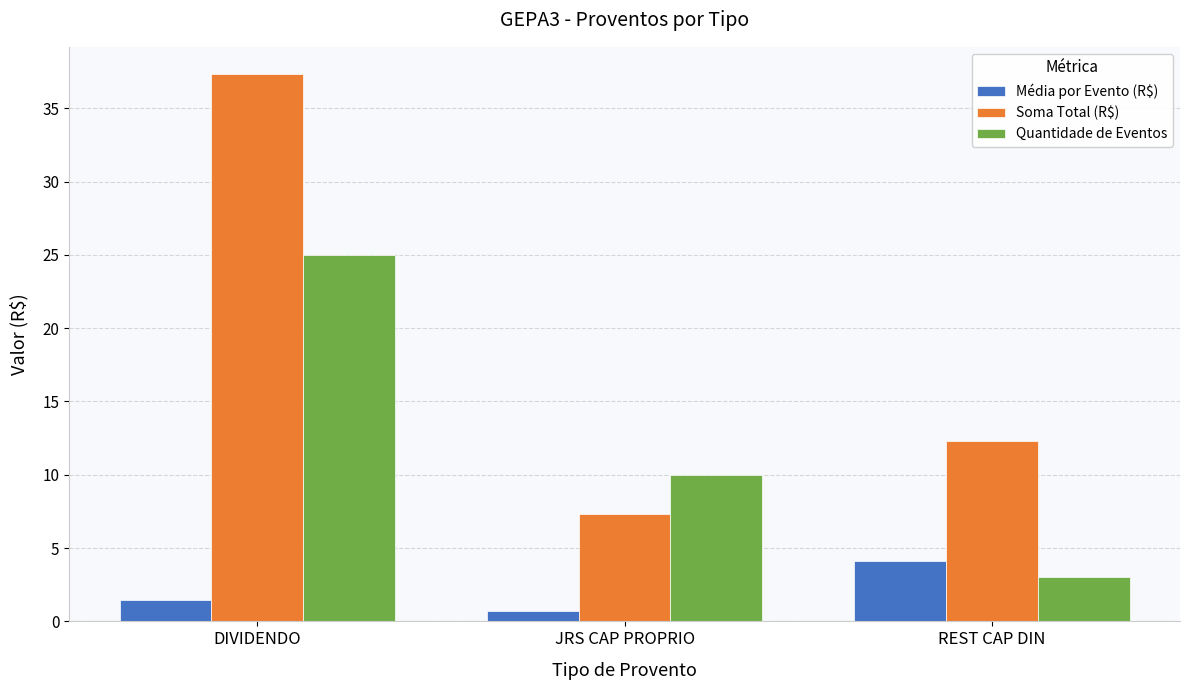

How many data points in Soma Total (R$) are less than 12?

1